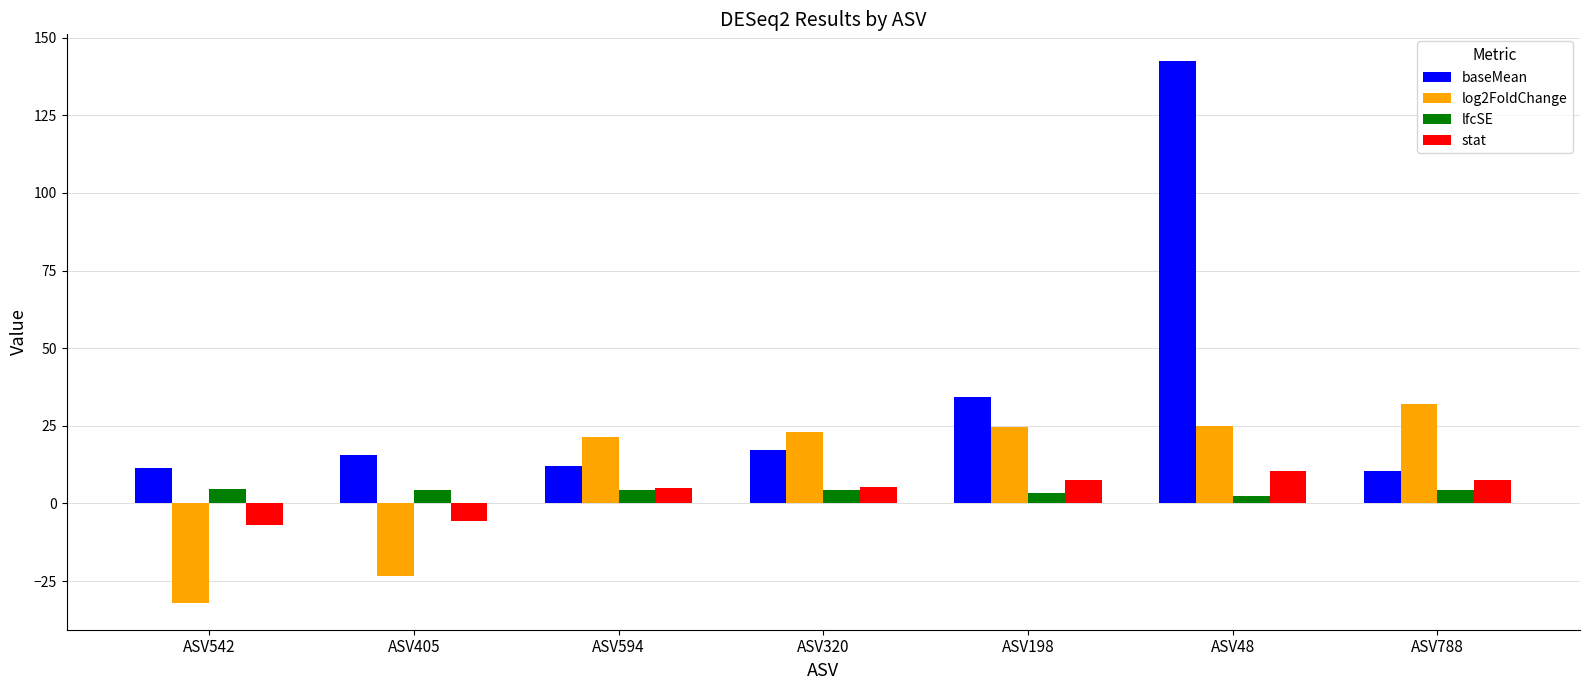

How many bars are there in each group?

4